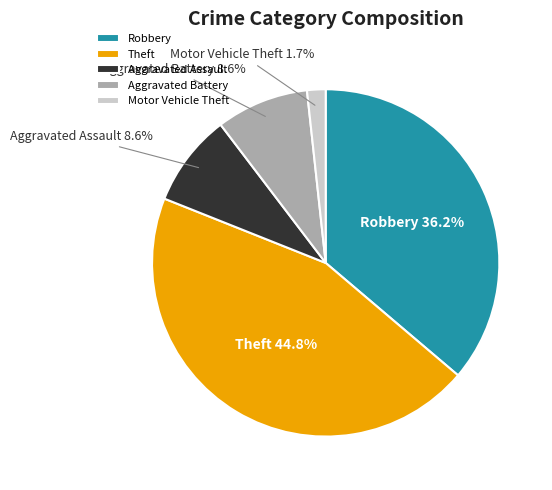

Which category has the smallest portion of the pie?

Motor Vehicle Theft